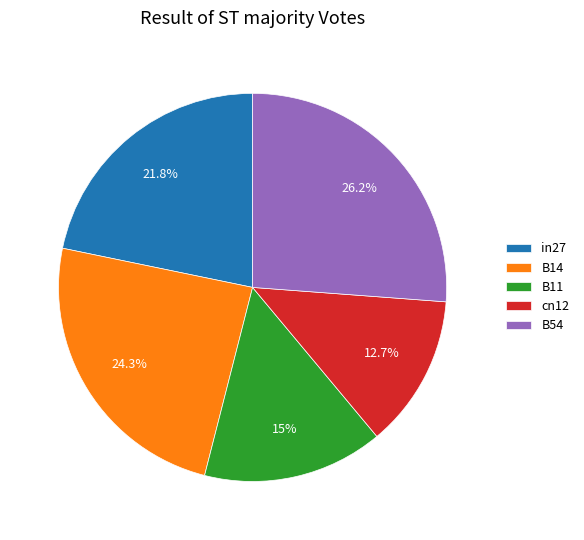

To the nearest percent, what percentage of the pie is B54?

26%